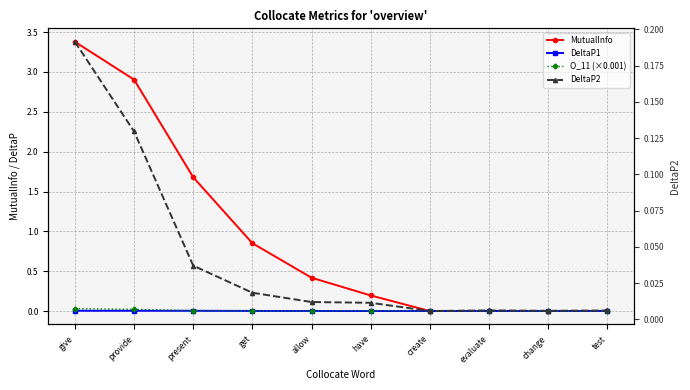

Reading left to right, transcribe all the data shown in this chart.

MutualInfo: give=3.4	provide=2.9	present=1.7	get=0.9	allow=0.4	have=0.2	create=0.0	evaluate=0.0	change=0.0	test=0.0
DeltaP1: give=0.0	provide=0.0	present=0.0	get=0.0	allow=0.0	have=0.0	create=0.0	evaluate=0.0	change=0.0	test=0.0
O_11 (×0.001): give=0.0	provide=0.0	present=0.0	get=0.0	allow=0.0	have=0.0	create=0.0	evaluate=0.0	change=0.0	test=0.0
DeltaP2: give=0.2	provide=0.1	present=0.0	get=0.0	allow=0.0	have=0.0	create=0.0	evaluate=0.0	change=0.0	test=0.0